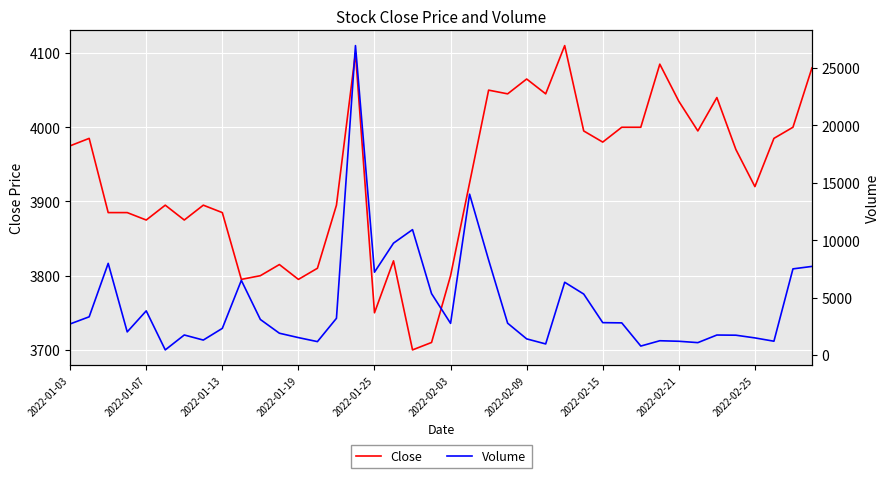

Which series has the largest total across all categories?

Volume